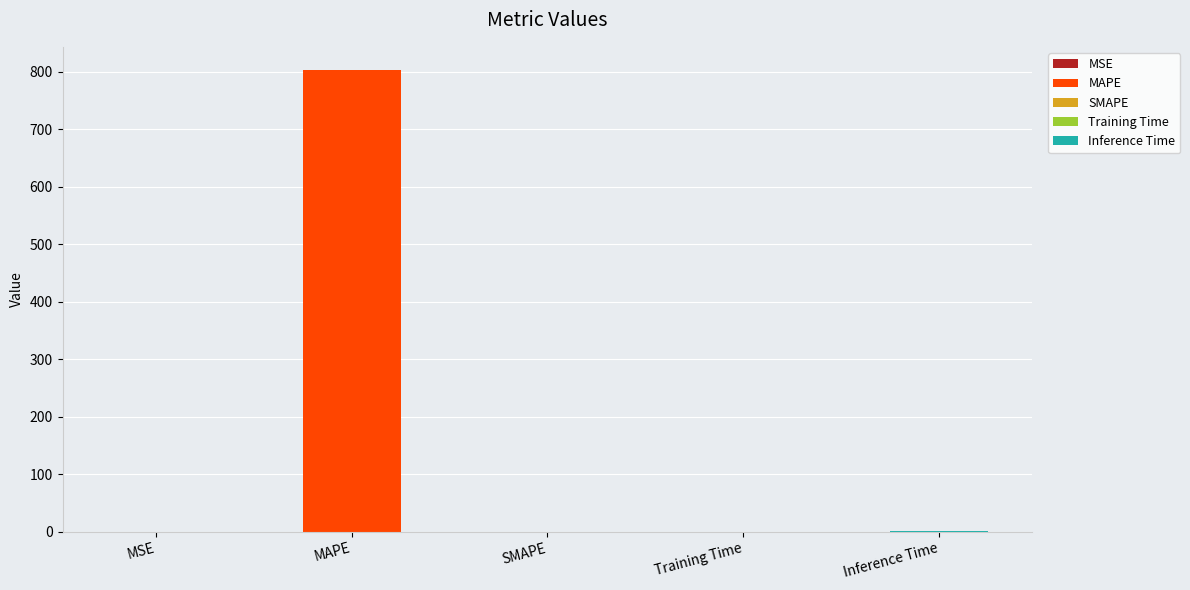

Count the number of categories in the chart.

5